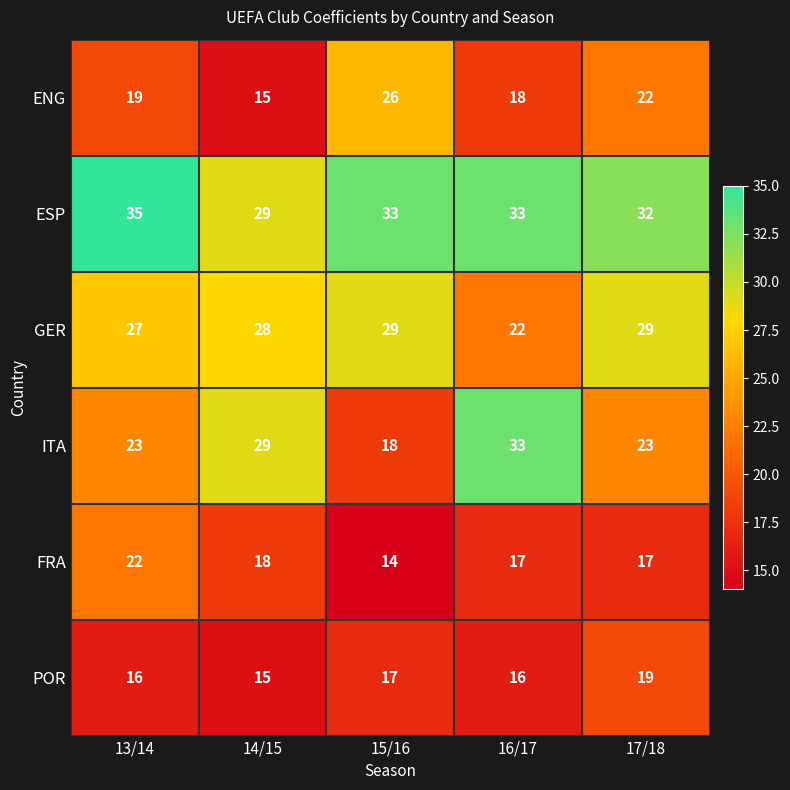

True or false: GER has a value of 28 at 14/15.

True